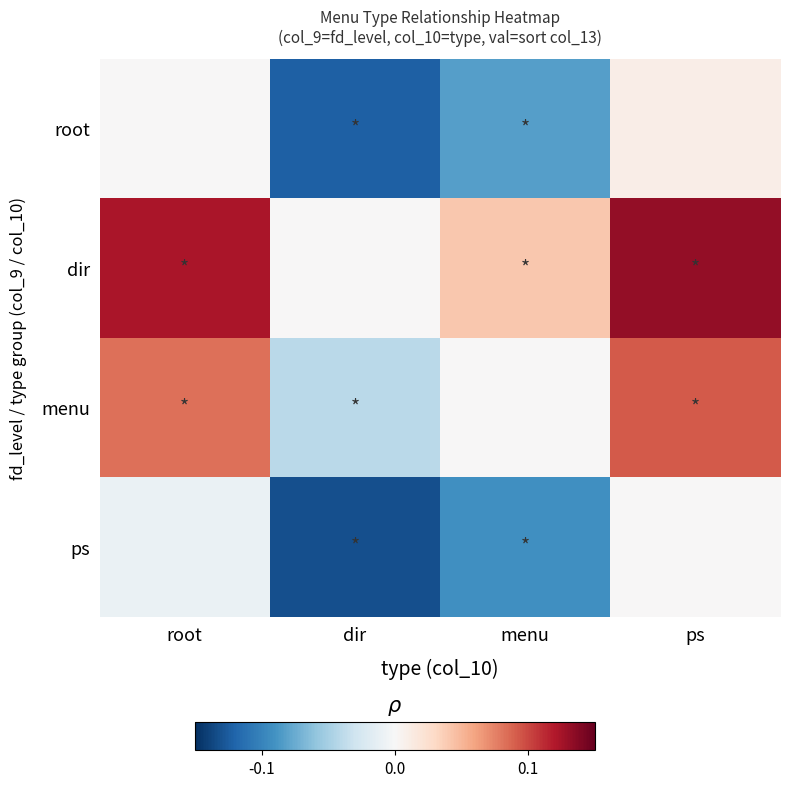

Which has a higher value, root or dir?

root